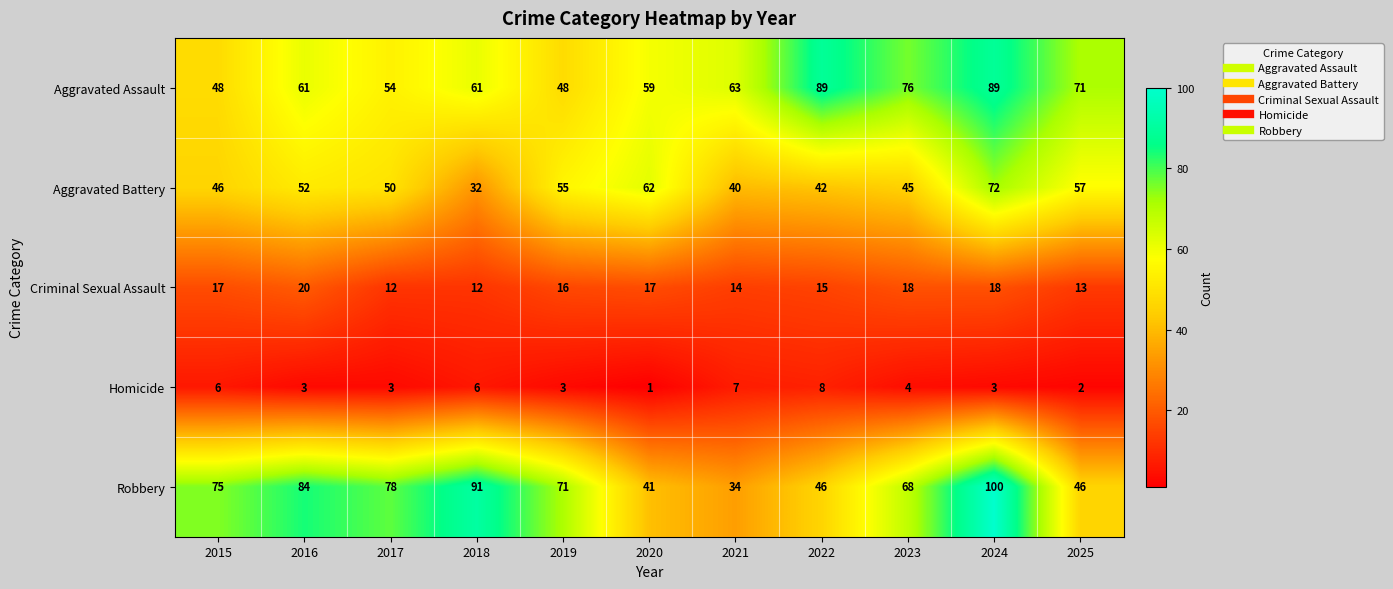

At which label does Aggravated Battery first exceed 50?

2016